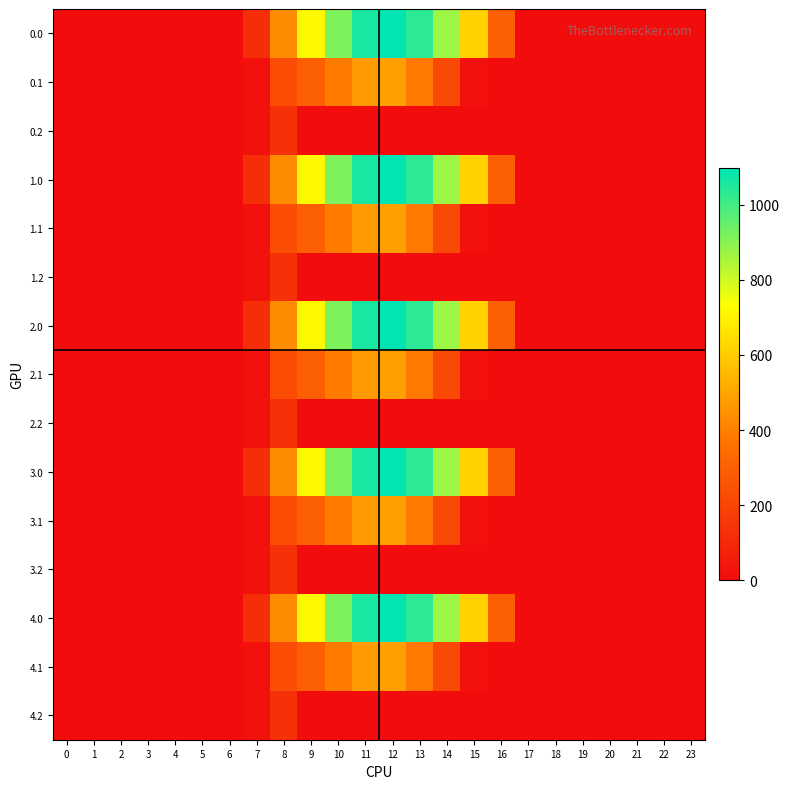

Reading right to left, list all the values displayed in this chart.

0.0: 23=0.0	22=0.0	21=0.0	20=0.0	19=0.0	18=0.0	17=0.0	16=294.5	15=615.9	14=870.6	13=1032.9	12=1096.7	11=1060.3	10=916.2	9=716.9	8=430.3	7=120.6	6=0.0	5=0.0	4=0.0	3=0.0	2=0.0	1=0.0	0=0.0
0.1: 23=0.0	22=0.0	21=0.0	20=0.0	19=0.0	18=0.0	17=0.0	16=0.0	15=17.3	14=219.2	13=382.7	12=485.4	11=471.7	10=388.1	9=295.9	8=227.5	7=17.7	6=0.0	5=0.0	4=0.0	3=0.0	2=0.0	1=0.0	0=0.0
0.2: 23=0.0	22=0.0	21=0.0	20=0.0	19=0.0	18=0.0	17=0.0	16=0.0	15=0.0	14=0.0	13=0.0	12=0.0	11=0.0	10=0.0	9=0.0	8=134.2	7=22.3	6=0.0	5=0.0	4=0.0	3=0.0	2=0.0	1=0.0	0=0.0
1.0: 23=0.0	22=0.0	21=0.0	20=0.0	19=0.0	18=0.0	17=0.0	16=294.5	15=615.9	14=870.6	13=1032.9	12=1096.7	11=1060.3	10=916.2	9=716.9	8=430.3	7=120.6	6=0.0	5=0.0	4=0.0	3=0.0	2=0.0	1=0.0	0=0.0
1.1: 23=0.0	22=0.0	21=0.0	20=0.0	19=0.0	18=0.0	17=0.0	16=0.0	15=17.3	14=219.2	13=382.7	12=485.4	11=471.7	10=388.1	9=295.9	8=227.5	7=17.7	6=0.0	5=0.0	4=0.0	3=0.0	2=0.0	1=0.0	0=0.0
1.2: 23=0.0	22=0.0	21=0.0	20=0.0	19=0.0	18=0.0	17=0.0	16=0.0	15=0.0	14=0.0	13=0.0	12=0.0	11=0.0	10=0.0	9=0.0	8=134.2	7=22.3	6=0.0	5=0.0	4=0.0	3=0.0	2=0.0	1=0.0	0=0.0
2.0: 23=0.0	22=0.0	21=0.0	20=0.0	19=0.0	18=0.0	17=0.0	16=294.5	15=615.9	14=870.6	13=1032.9	12=1096.7	11=1060.3	10=916.2	9=716.9	8=430.3	7=120.6	6=0.0	5=0.0	4=0.0	3=0.0	2=0.0	1=0.0	0=0.0
2.1: 23=0.0	22=0.0	21=0.0	20=0.0	19=0.0	18=0.0	17=0.0	16=0.0	15=17.3	14=219.2	13=382.7	12=485.4	11=471.7	10=388.1	9=295.9	8=227.5	7=17.7	6=0.0	5=0.0	4=0.0	3=0.0	2=0.0	1=0.0	0=0.0
2.2: 23=0.0	22=0.0	21=0.0	20=0.0	19=0.0	18=0.0	17=0.0	16=0.0	15=0.0	14=0.0	13=0.0	12=0.0	11=0.0	10=0.0	9=0.0	8=134.2	7=22.3	6=0.0	5=0.0	4=0.0	3=0.0	2=0.0	1=0.0	0=0.0
3.0: 23=0.0	22=0.0	21=0.0	20=0.0	19=0.0	18=0.0	17=0.0	16=294.5	15=615.9	14=870.6	13=1032.9	12=1096.7	11=1060.3	10=916.2	9=716.9	8=430.3	7=120.6	6=0.0	5=0.0	4=0.0	3=0.0	2=0.0	1=0.0	0=0.0
3.1: 23=0.0	22=0.0	21=0.0	20=0.0	19=0.0	18=0.0	17=0.0	16=0.0	15=17.3	14=219.2	13=382.7	12=485.4	11=471.7	10=388.1	9=295.9	8=227.5	7=17.7	6=0.0	5=0.0	4=0.0	3=0.0	2=0.0	1=0.0	0=0.0
3.2: 23=0.0	22=0.0	21=0.0	20=0.0	19=0.0	18=0.0	17=0.0	16=0.0	15=0.0	14=0.0	13=0.0	12=0.0	11=0.0	10=0.0	9=0.0	8=134.2	7=22.3	6=0.0	5=0.0	4=0.0	3=0.0	2=0.0	1=0.0	0=0.0
4.0: 23=0.0	22=0.0	21=0.0	20=0.0	19=0.0	18=0.0	17=0.0	16=294.5	15=615.9	14=870.6	13=1032.9	12=1096.7	11=1060.3	10=916.2	9=716.9	8=430.3	7=120.6	6=0.0	5=0.0	4=0.0	3=0.0	2=0.0	1=0.0	0=0.0
4.1: 23=0.0	22=0.0	21=0.0	20=0.0	19=0.0	18=0.0	17=0.0	16=0.0	15=17.3	14=219.2	13=382.7	12=485.4	11=471.7	10=388.1	9=295.9	8=227.5	7=17.7	6=0.0	5=0.0	4=0.0	3=0.0	2=0.0	1=0.0	0=0.0
4.2: 23=0.0	22=0.0	21=0.0	20=0.0	19=0.0	18=0.0	17=0.0	16=0.0	15=0.0	14=0.0	13=0.0	12=0.0	11=0.0	10=0.0	9=0.0	8=134.2	7=22.3	6=0.0	5=0.0	4=0.0	3=0.0	2=0.0	1=0.0	0=0.0